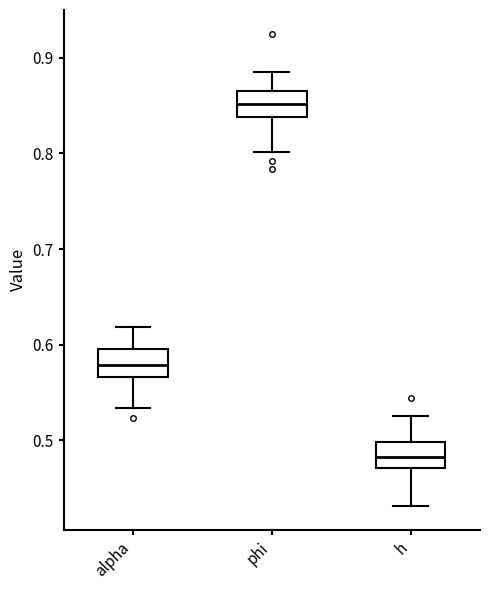

Which box has the highest median line?

phi